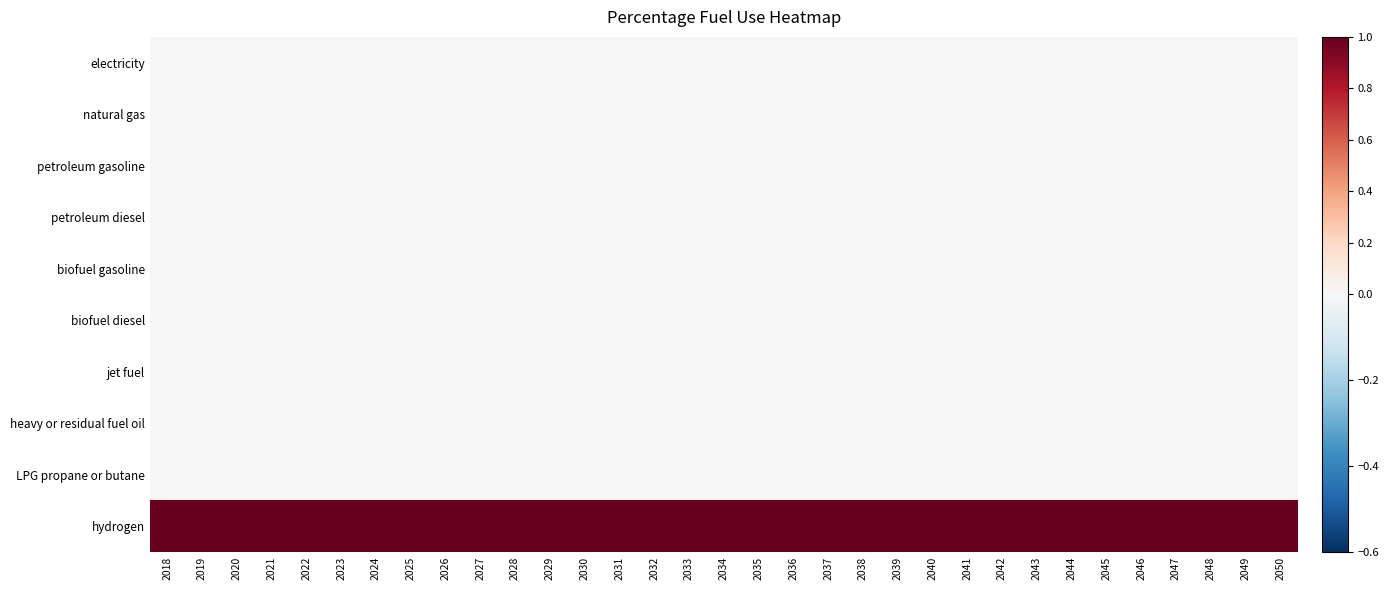

At 2041, list the series in order from largest to smallest.

hydrogen, electricity, natural gas, petroleum gasoline, petroleum diesel, biofuel gasoline, biofuel diesel, jet fuel, heavy or residual fuel oil, LPG propane or butane